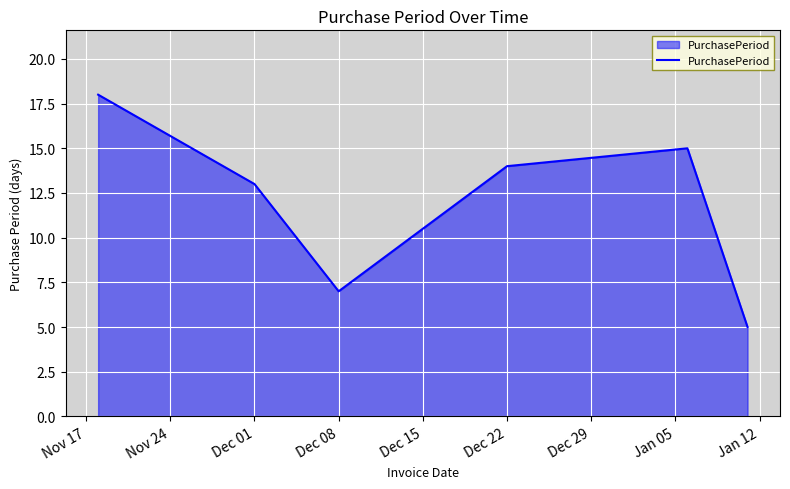

What is the maximum value shown in the chart?

18